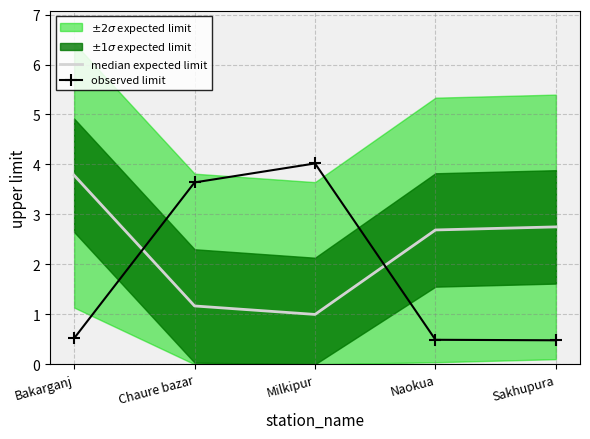

Which series has the largest total across all categories?

median expected limit